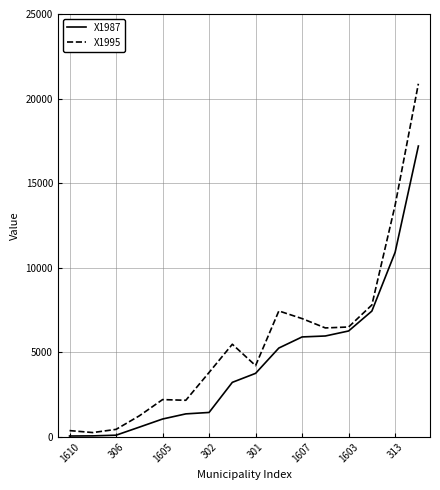

Rank the series by their average value, from lowest to highest.

X1987, X1995